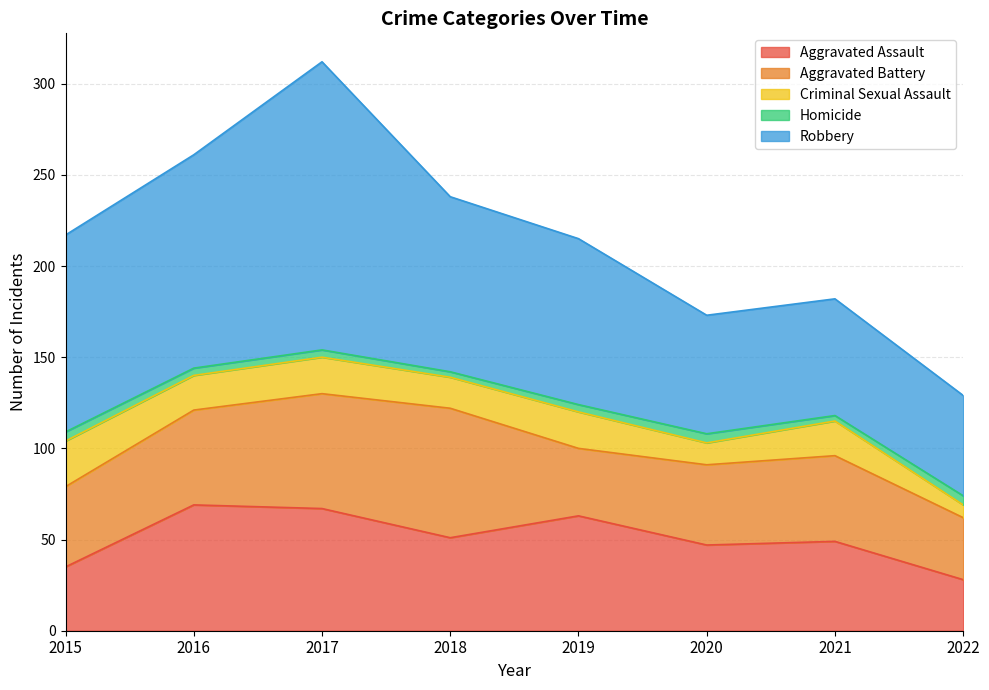

How many interior local peaks does the Homicide series have?

1